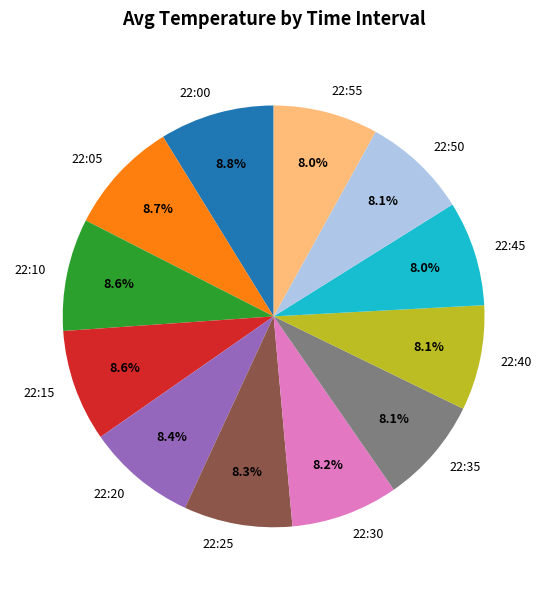

Is there any slice that represents more than half of the pie?

No